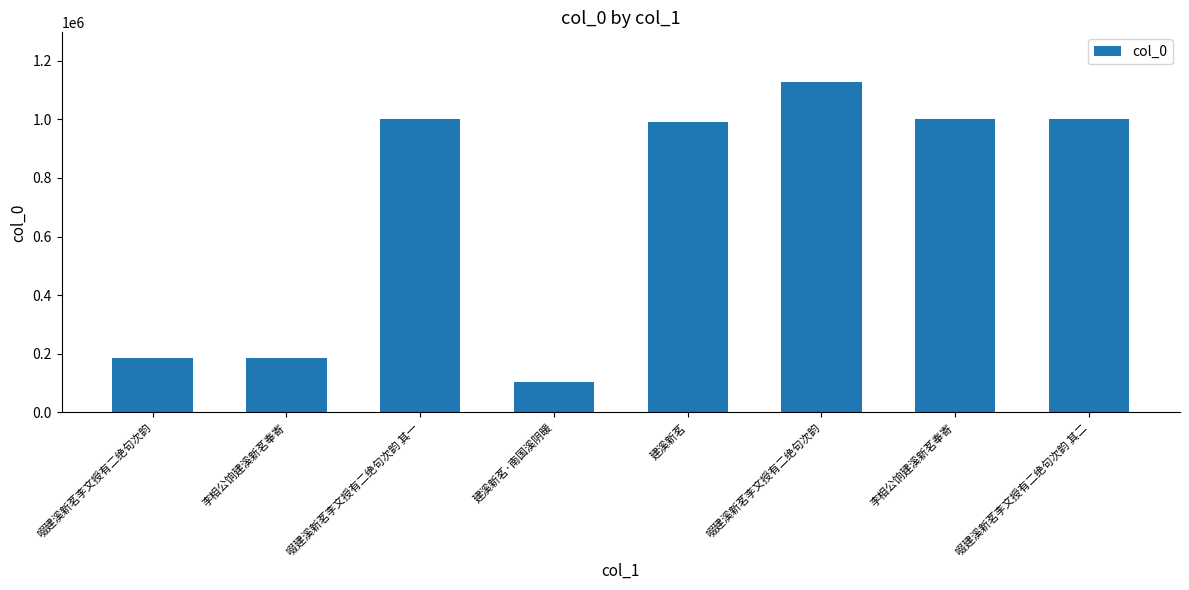

How many data points are less than 1000723?

4